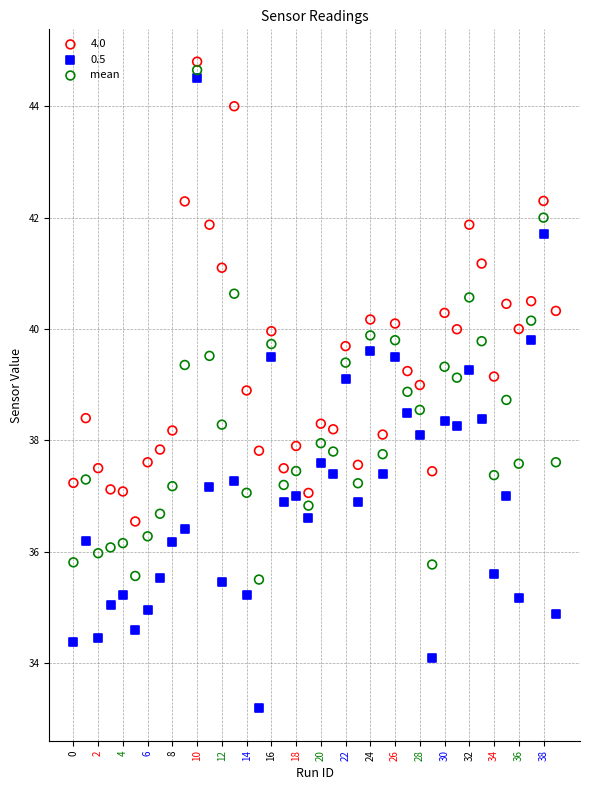

Which series has the largest Y range (max minus min)?

0.5